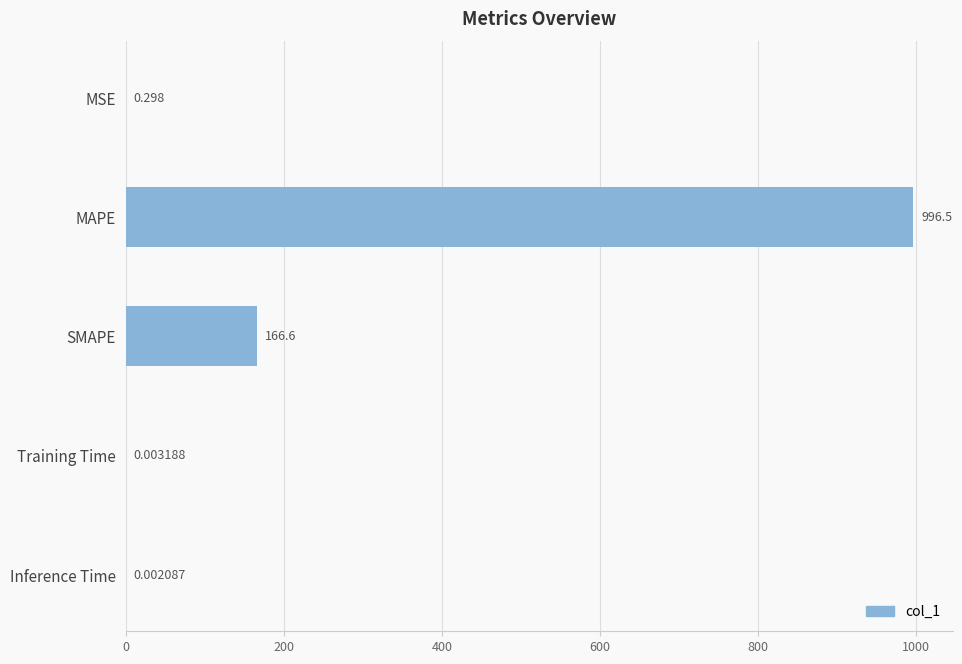

Where is the data nearest to the value 498?

SMAPE